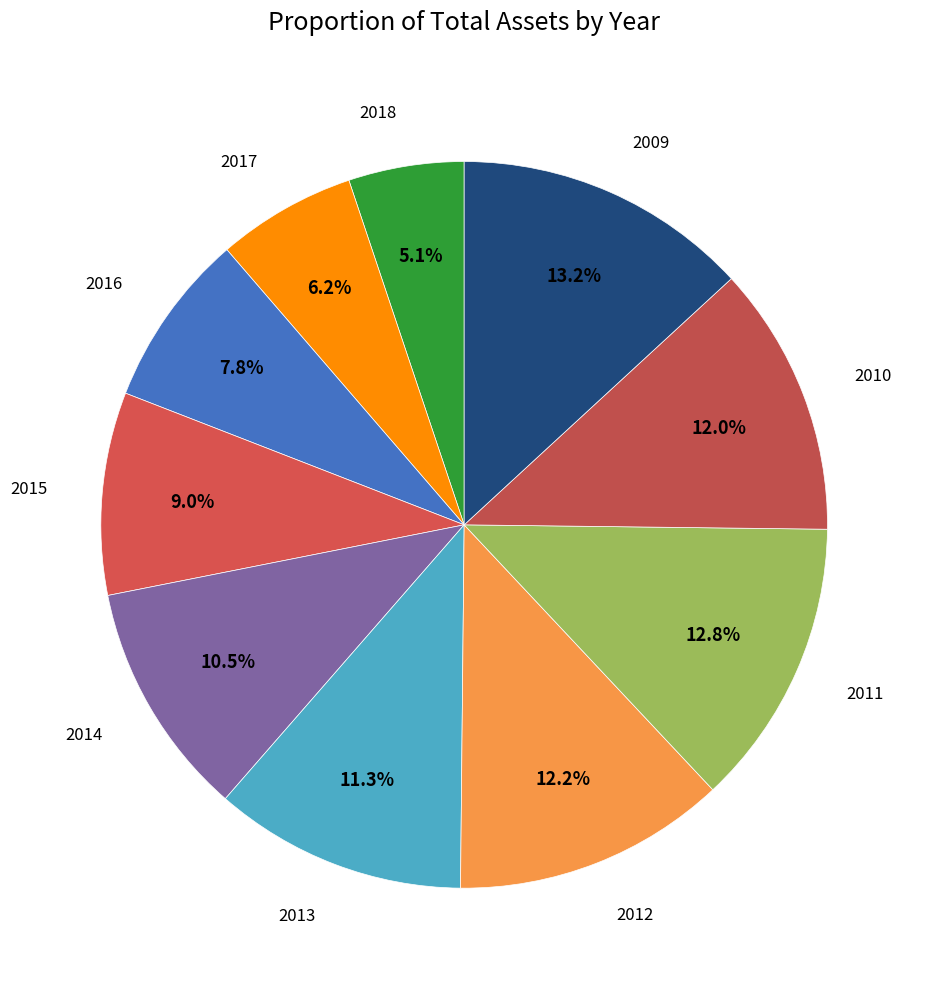

How many segments does this pie chart have?

10